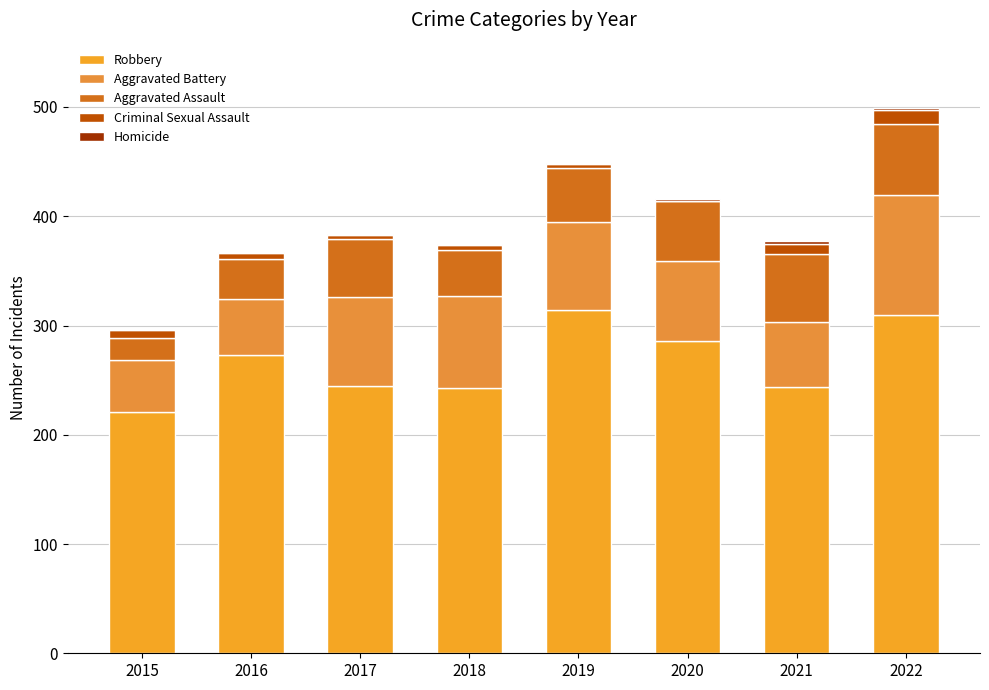

How many distinct data groups are displayed?

5